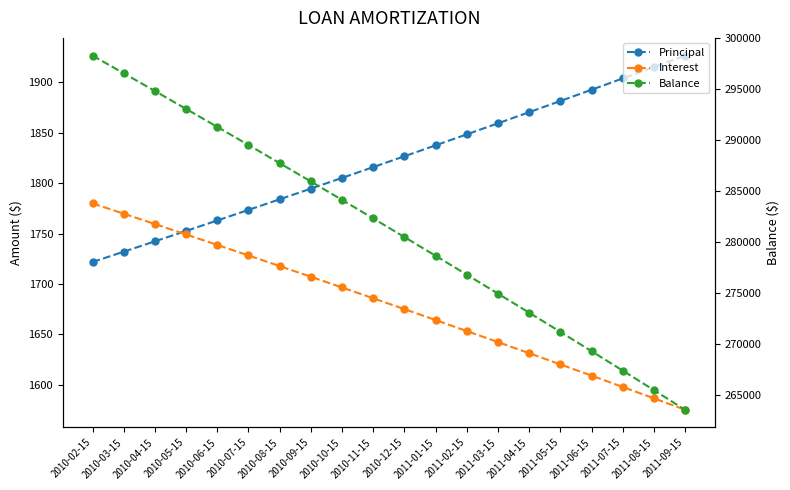

What is the highest value of the Principal series?

1926.7